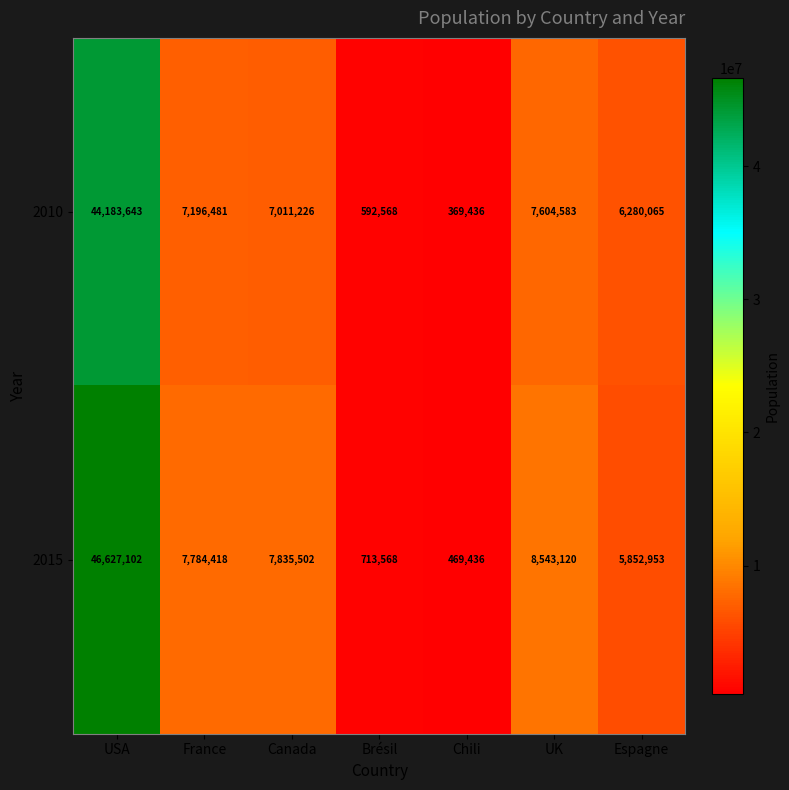

What is the sum of all 2015 values?

77826099